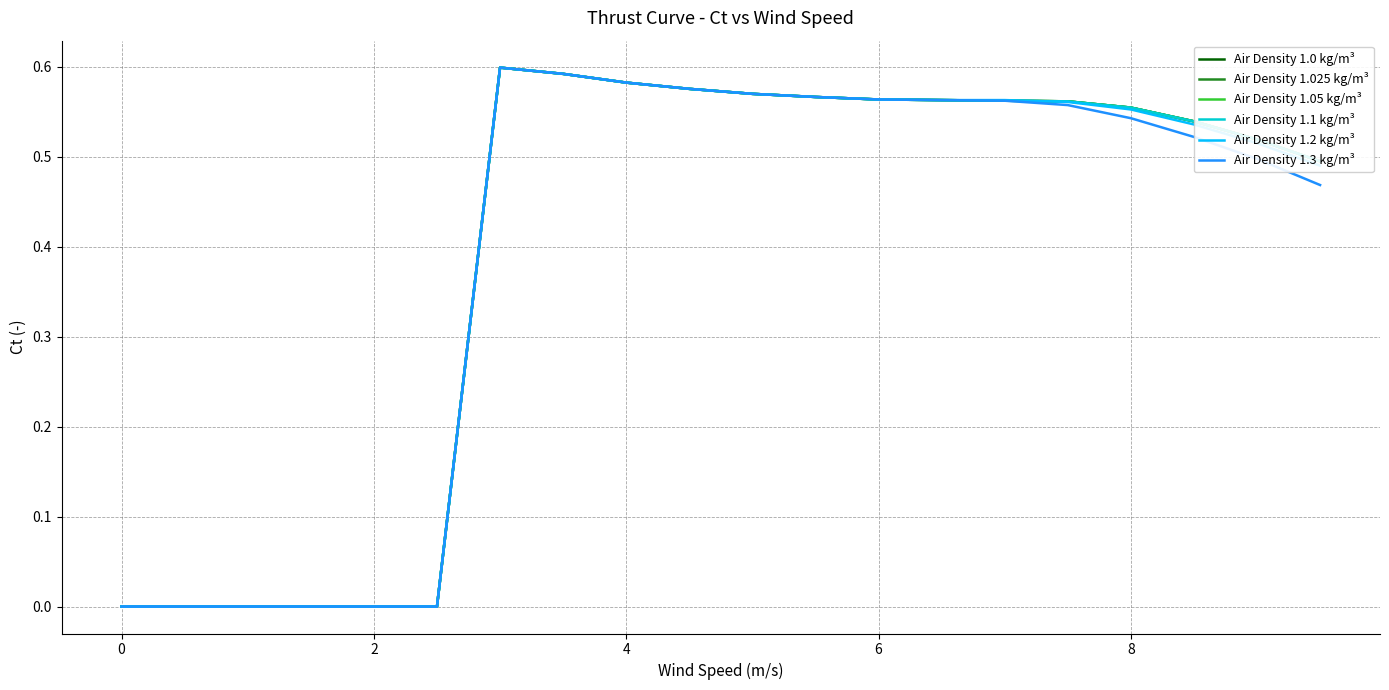

What is the difference between the second highest and second lowest values in the Air Density 1.025 kg/m³ series?

0.6